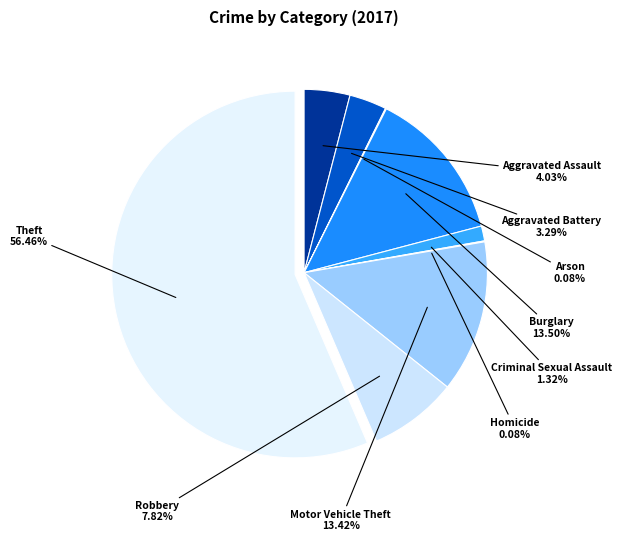

What percentage is the Aggravated Battery slice, to the nearest percent?

3%